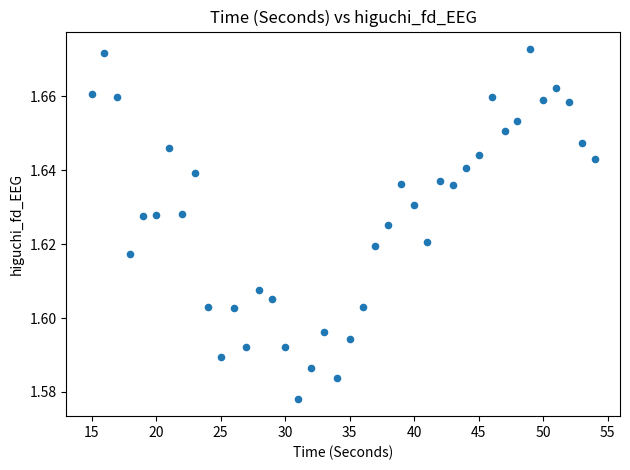

What is the range of X values (max minus min)?

39.0